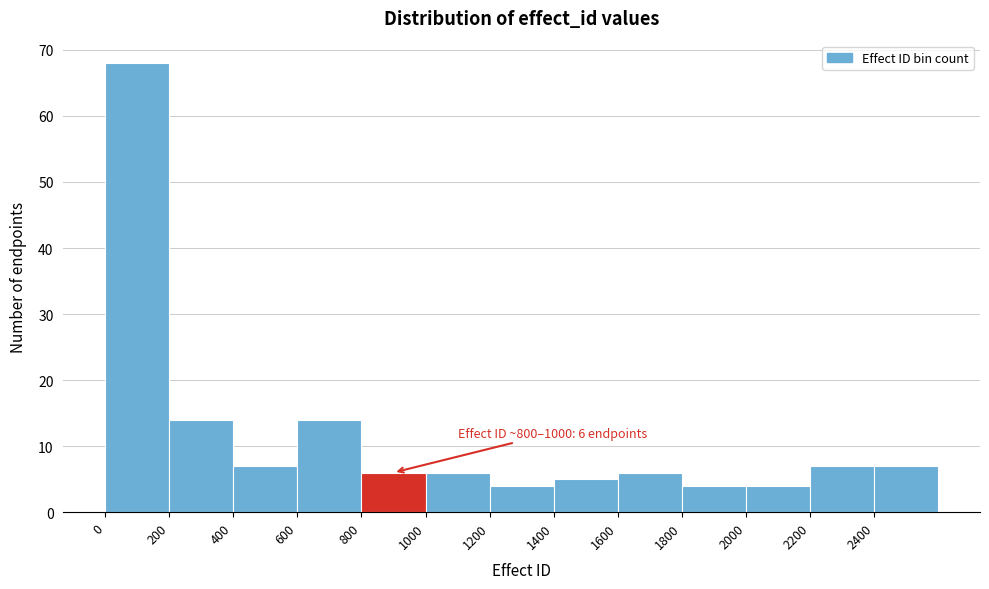

Which range on the x-axis has the tallest bar?

0 to 200